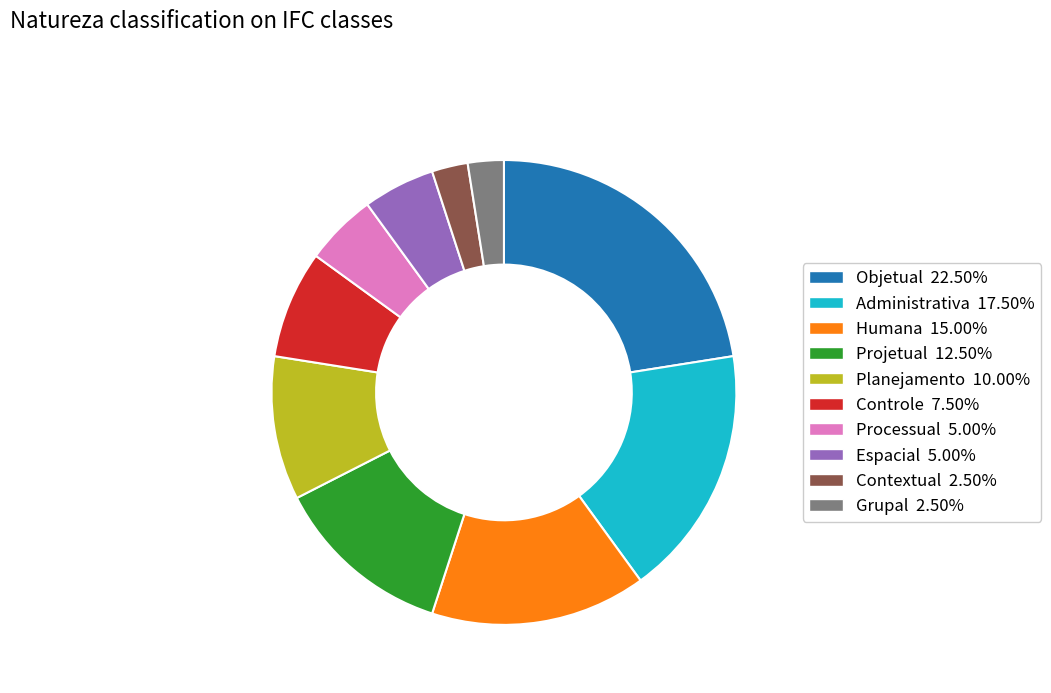

True or false: Humana accounts for 15% of the total.

True